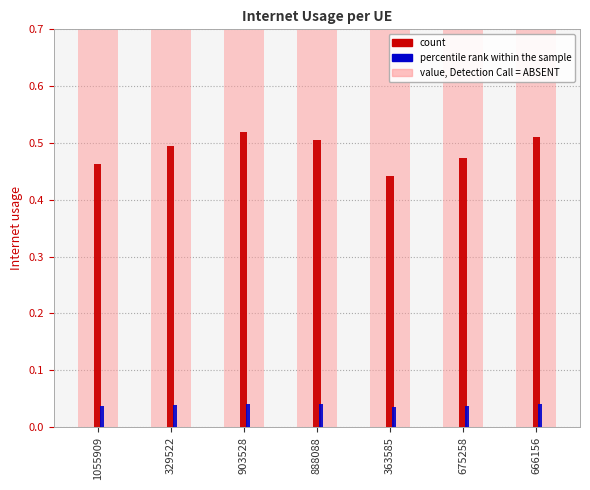

Which series changed the most between 675258 and 666156?

count